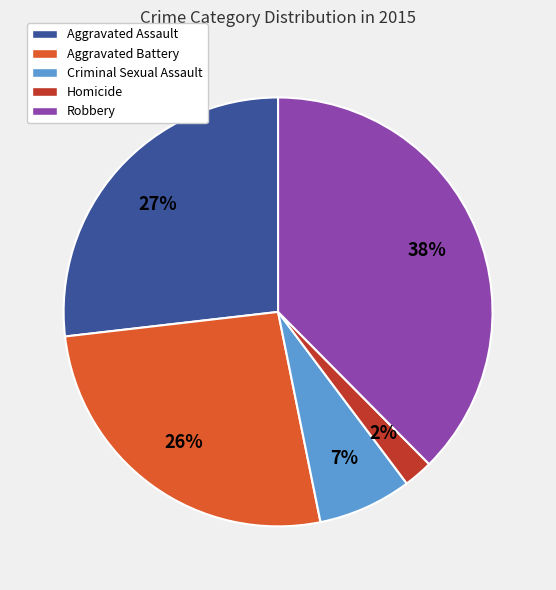

Do Aggravated Battery and Criminal Sexual Assault together represent more than half of the pie?

No